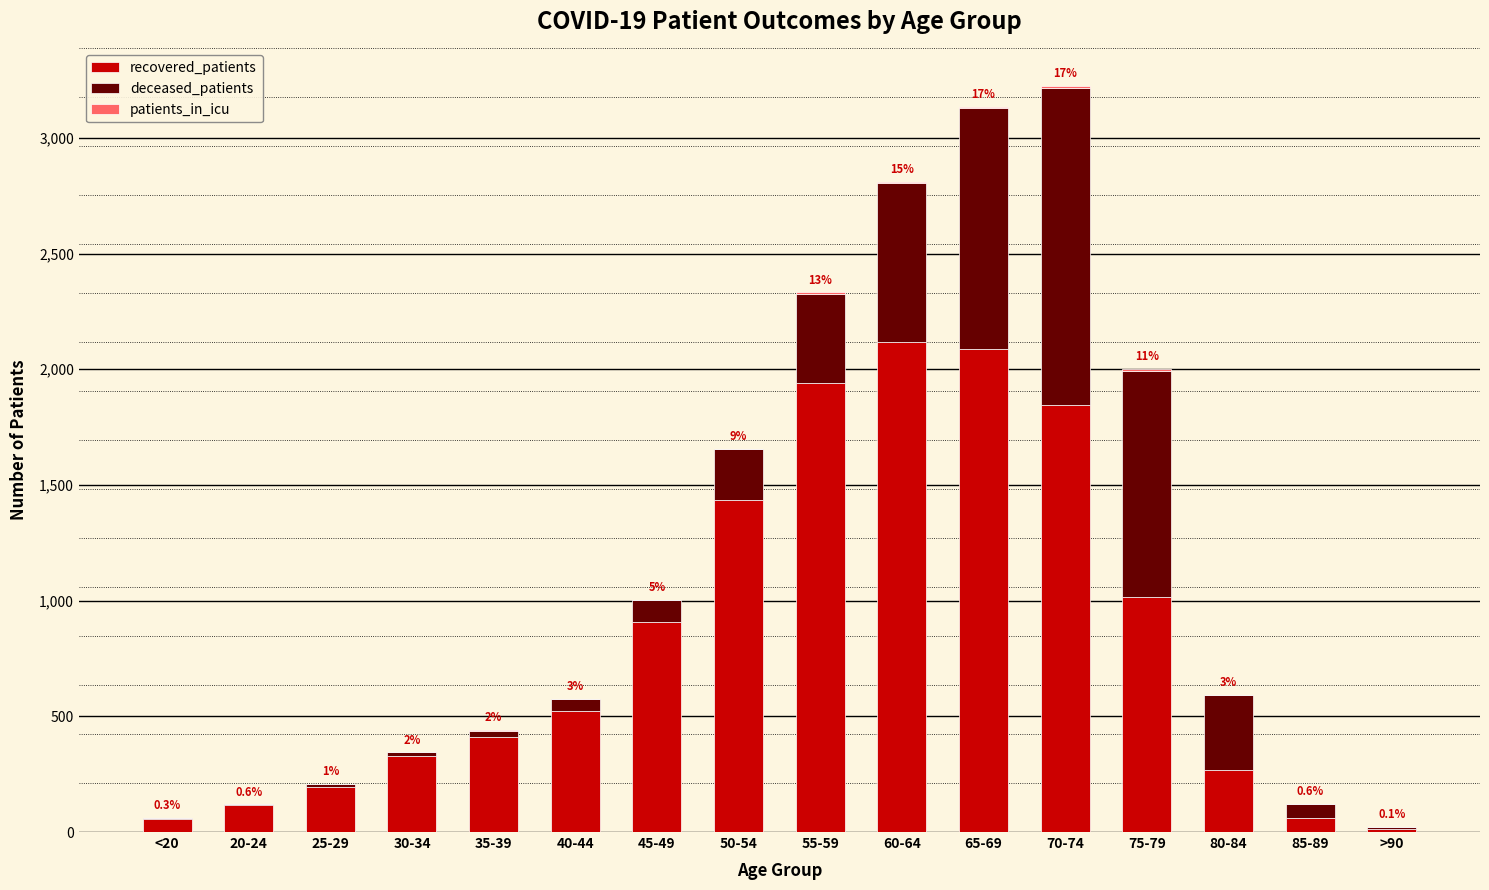

Count the number of categories in the chart.

16